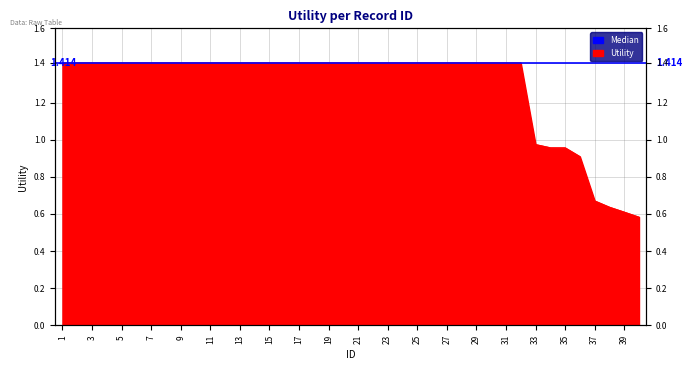

At which label does the data first exceed 1?

1